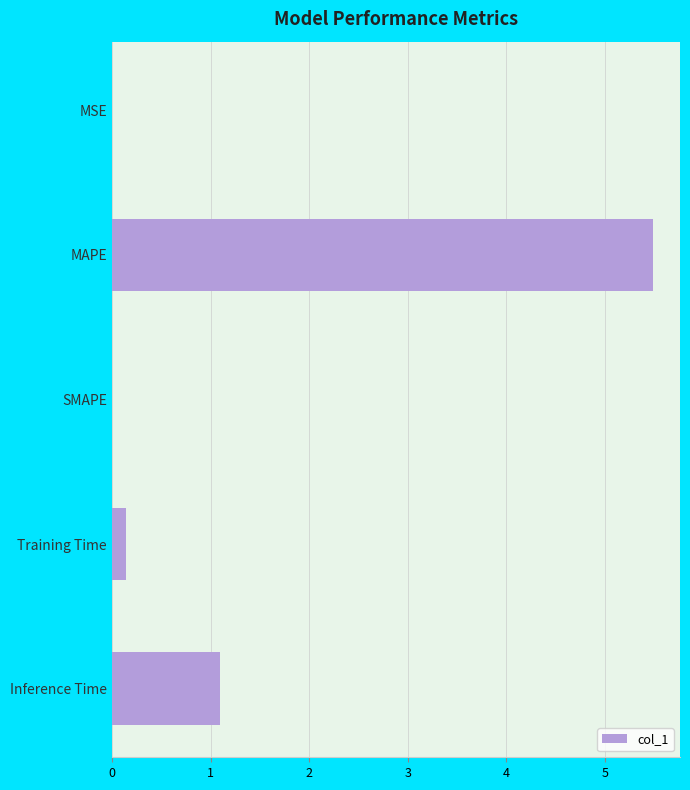

Is it true that the value at Inference Time is 0.2?

False